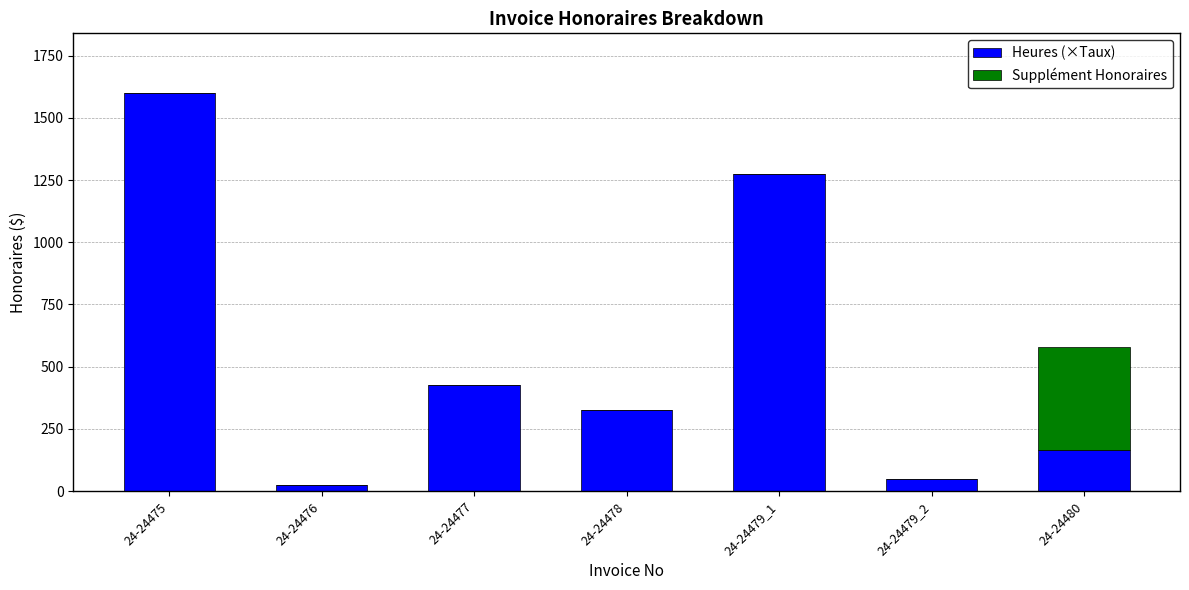

The value of Heures (×Taux) at 24-24479_1 is 645.6. True or false?

False